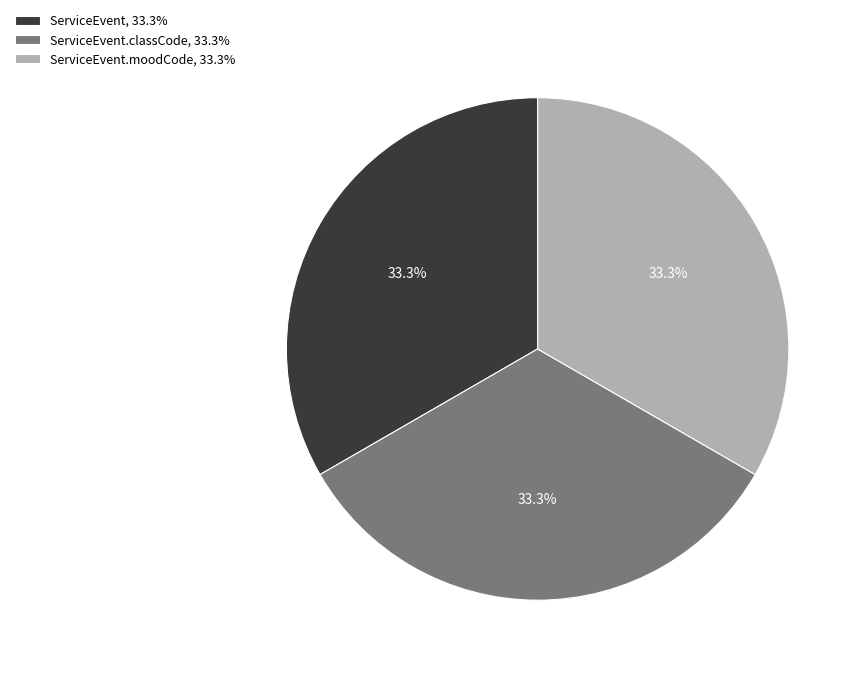

Combined, do ServiceEvent.moodCode, 33.3% and ServiceEvent, 33.3% account for over 50%?

Yes